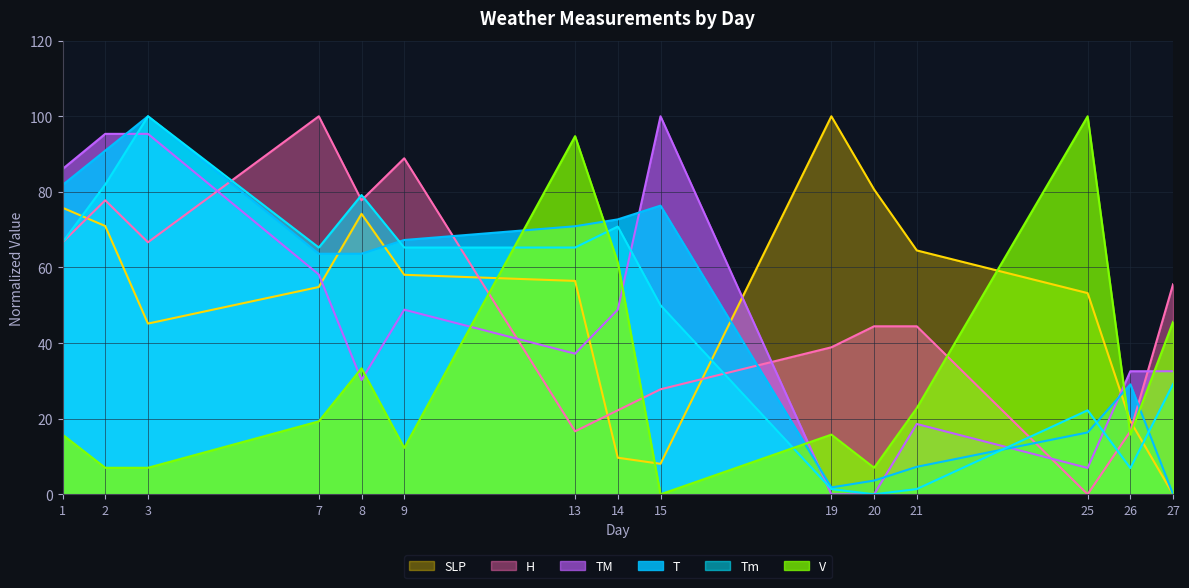

True or false: TM and V cross at least once.

True